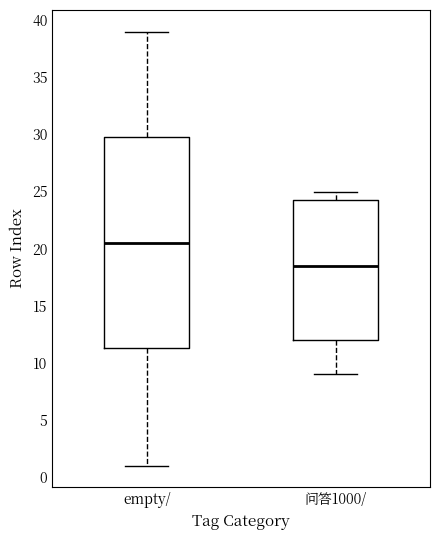

Reading left to right, read every box against the y-axis: the position of its median line, the range the box covers, and the ends of its whiskers. The values are not printed on the chart, so give them approximately, as read against the axis.

empty/: median 20.5, box 11.5 to 30.0, whiskers 1.0 to 39.0
问答1000/: median 18.5, box 12.0 to 24.5, whiskers 9.0 to 25.0